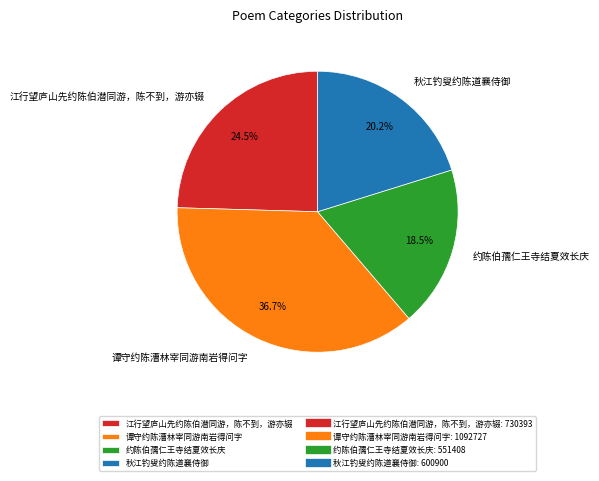

Which category has the biggest portion of the pie?

谭守约陈漕林宰同游南岩得问字